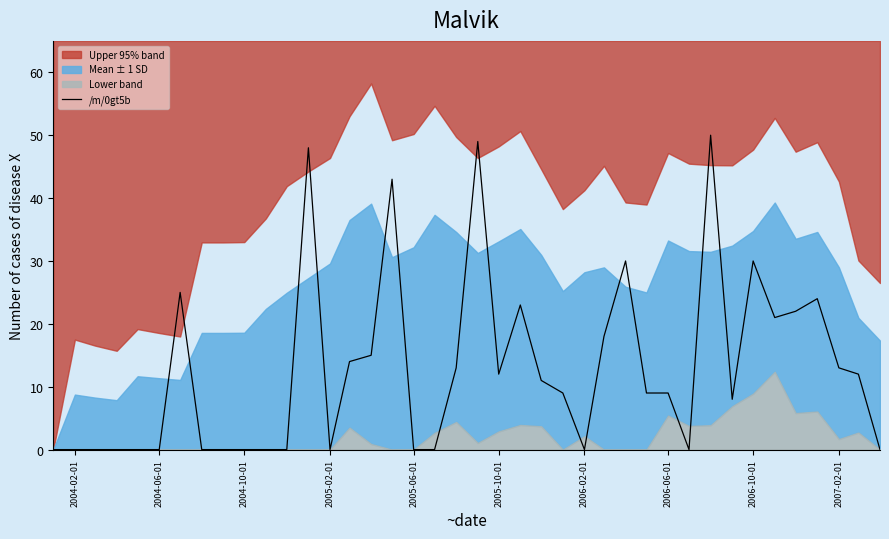

The value of /m/0gt5b at 2006-06-01 is 9. True or false?

True